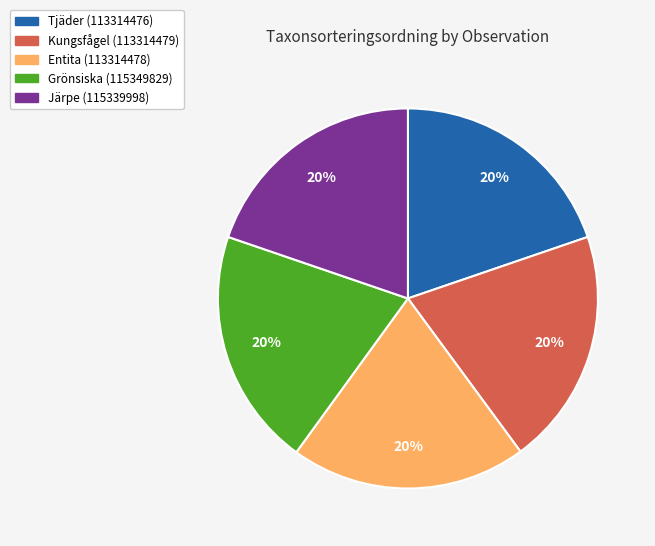

Approximately how many times larger is the value at Järpe (115339998) compared to Kungsfågel (113314479)?

1.0